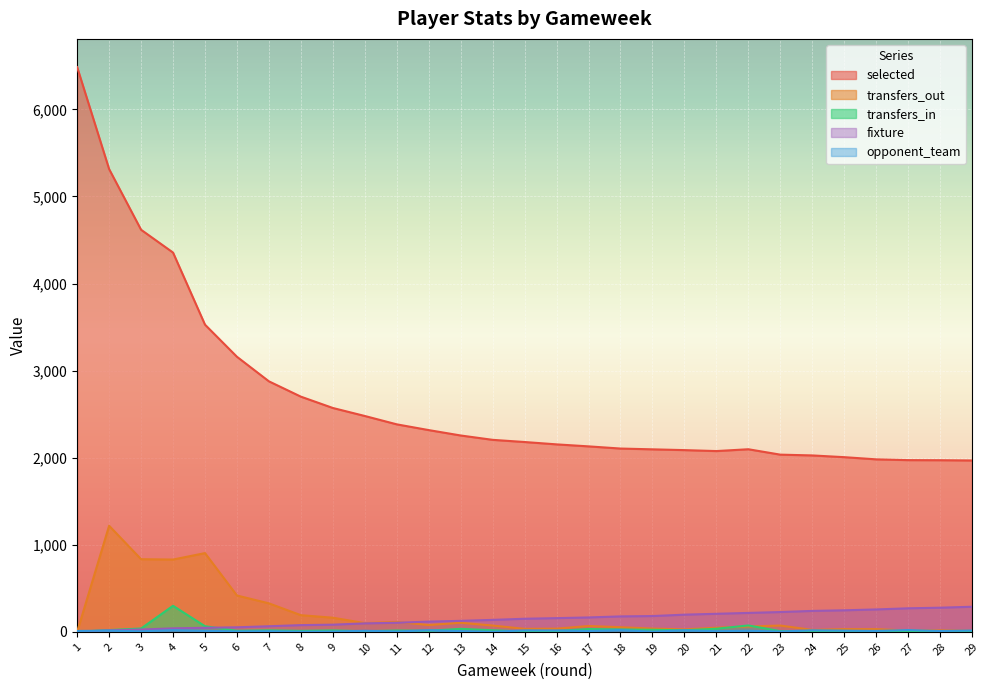

What is the average value of the transfers_out series?

204